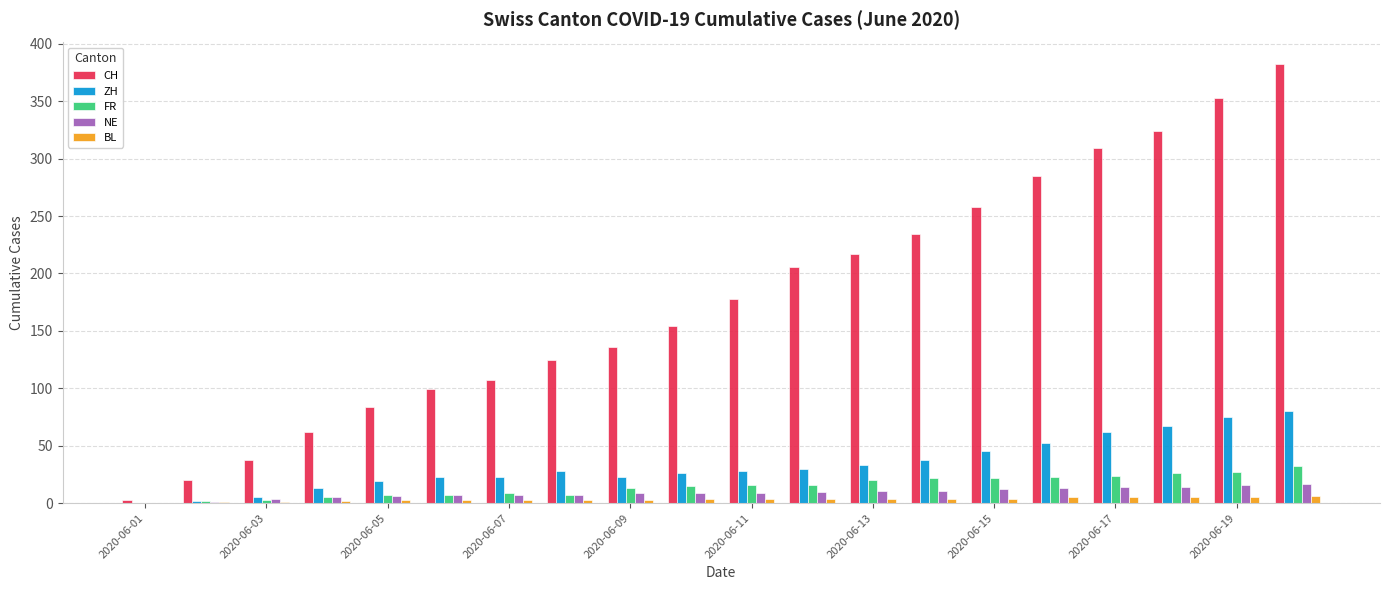

What is the maximum value for CH?

382